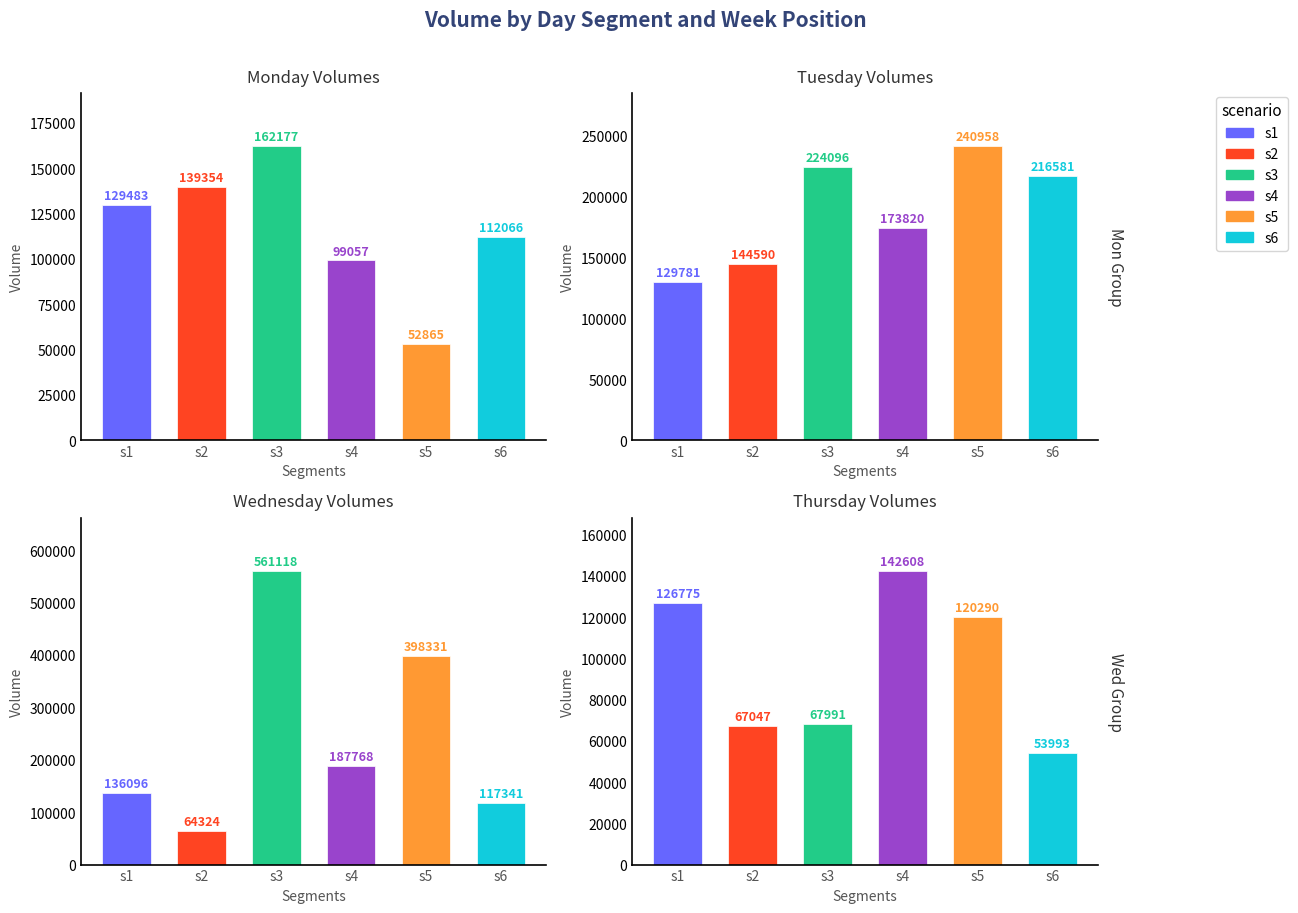

Does the chart contain any negative values?

No